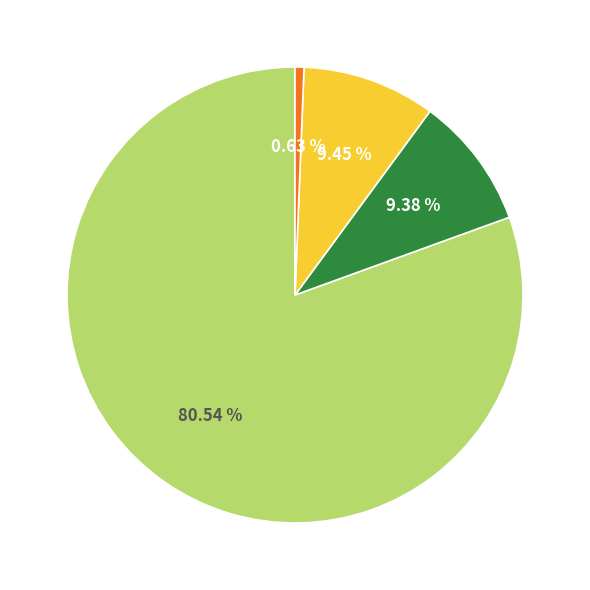

Is there a majority slice in this chart?

Yes